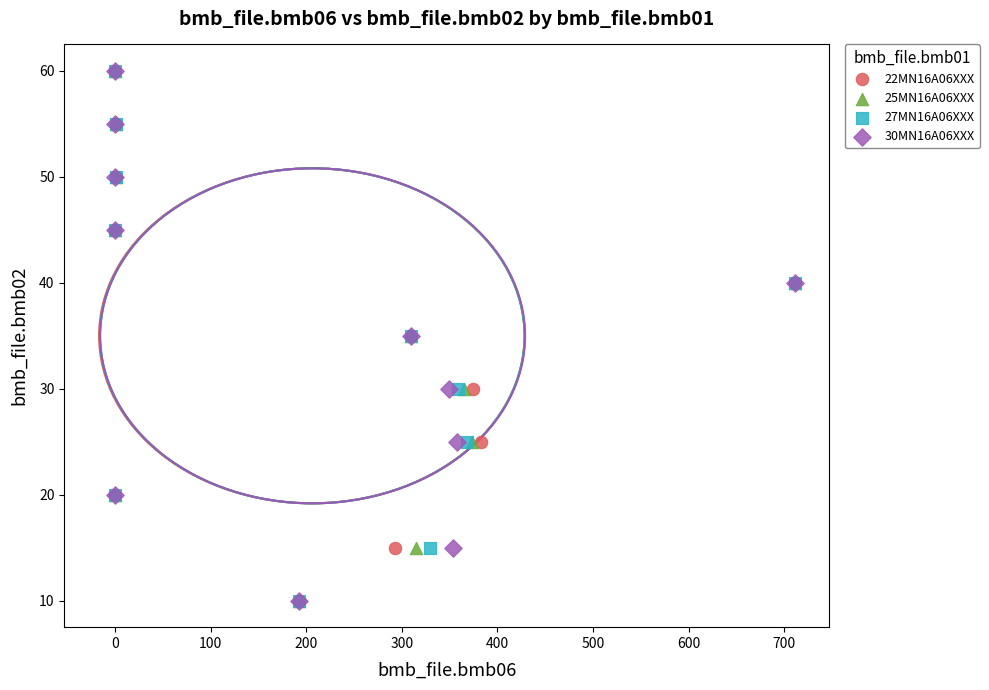

What are all the series names shown in the legend?

22MN16A06XXX, 25MN16A06XXX, 27MN16A06XXX, 30MN16A06XXX